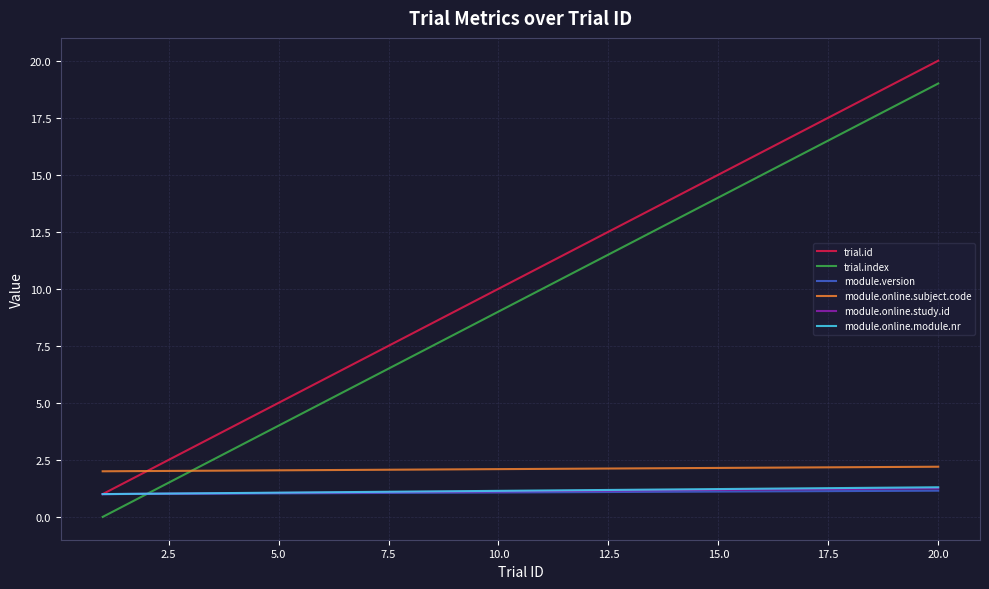

True or false: module.version and trial.index cross at least once.

True